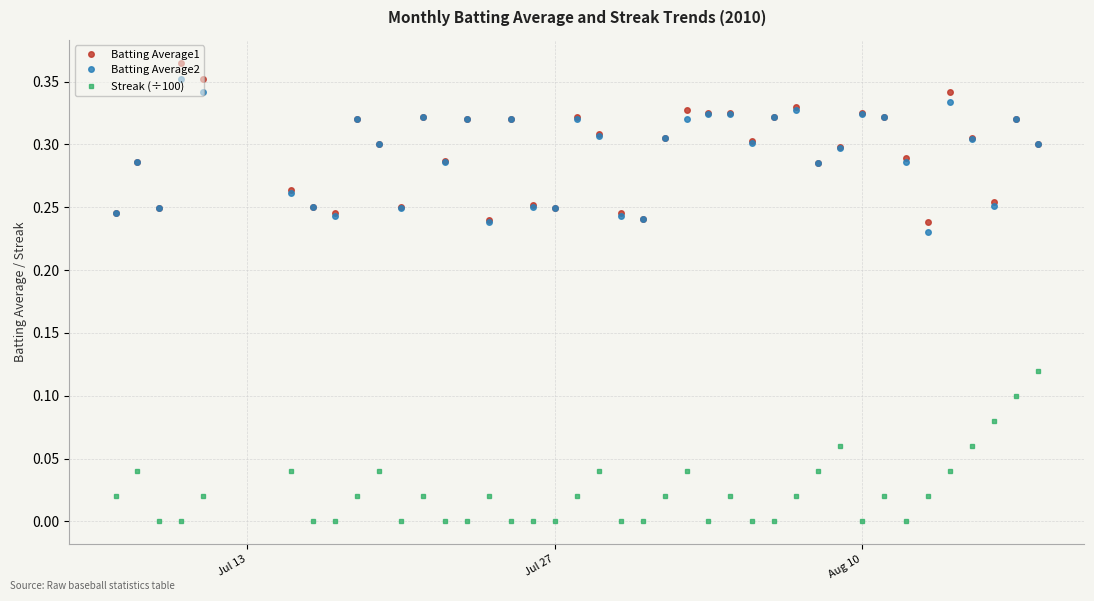

How many lines are shown in the chart?

3